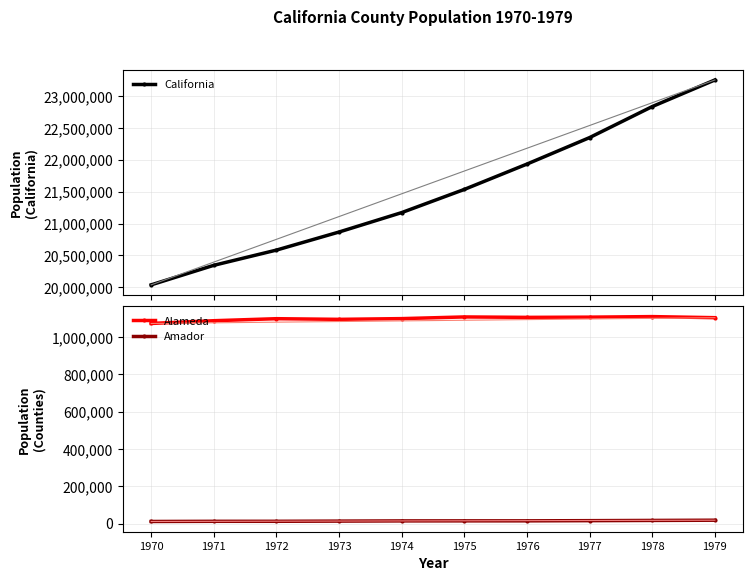

Which series has the largest range (max minus min)?

California